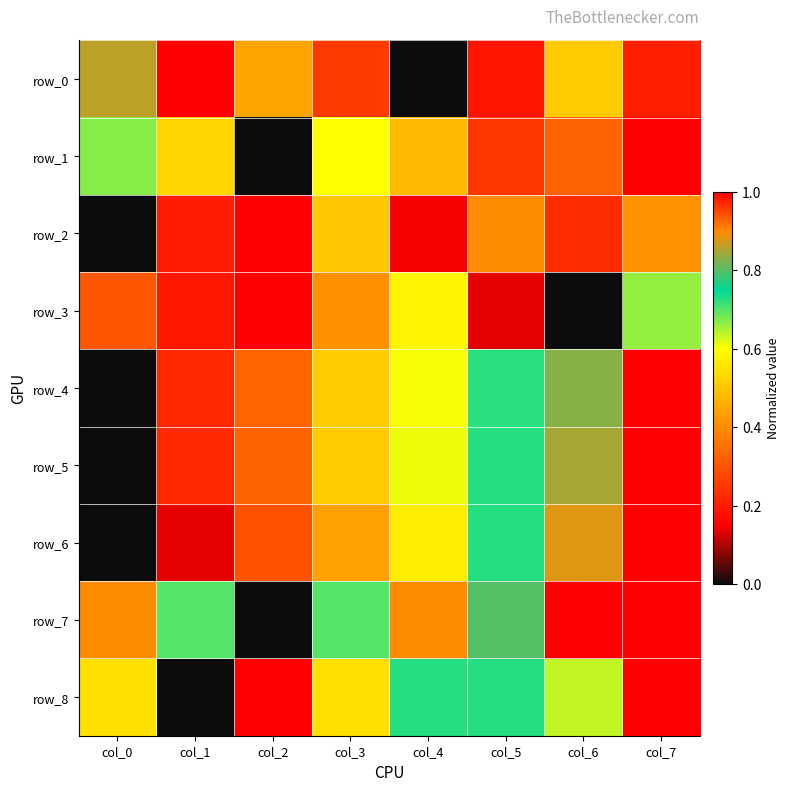

The row_6 series shows 0.4 at col_3. True or false?

True